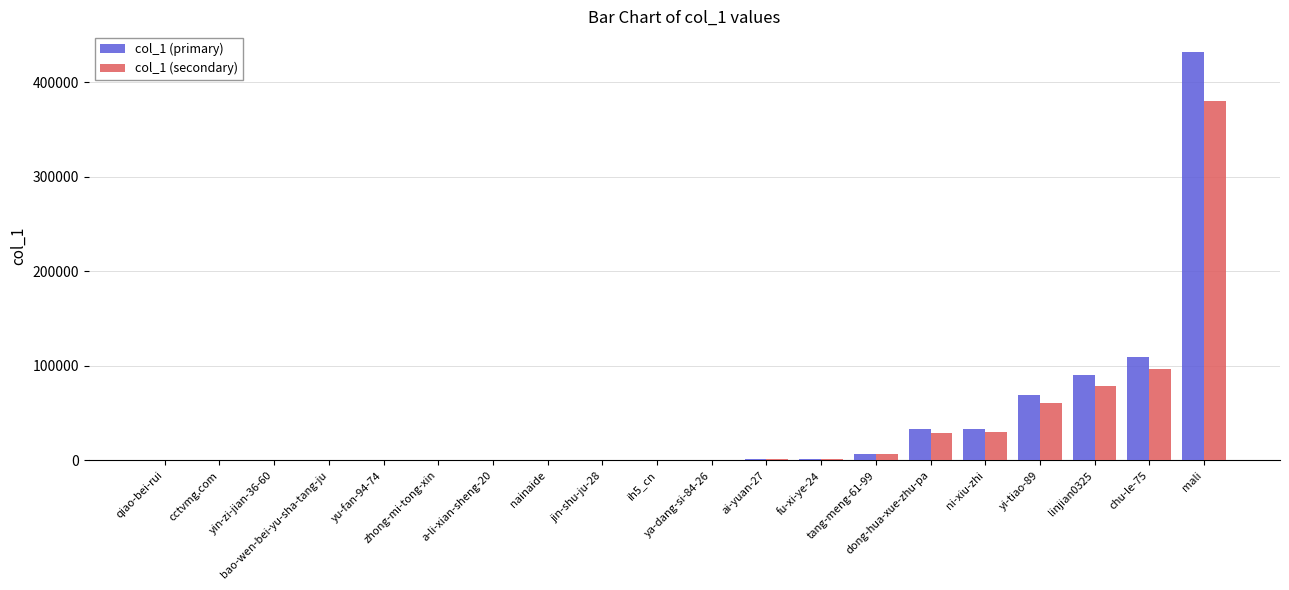

What are all the series names shown in the legend?

col_1 (primary), col_1 (secondary)